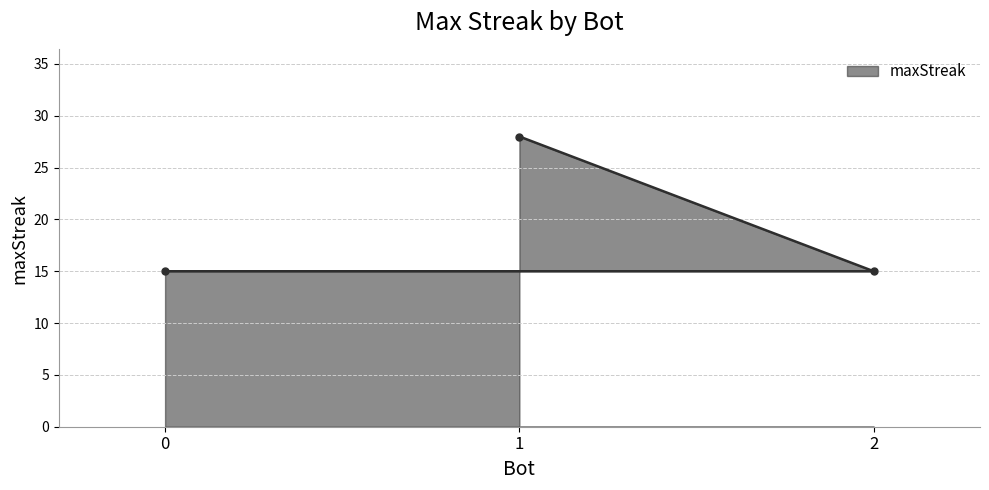

Approximately how many times larger is the value at 1 compared to 2?

1.9